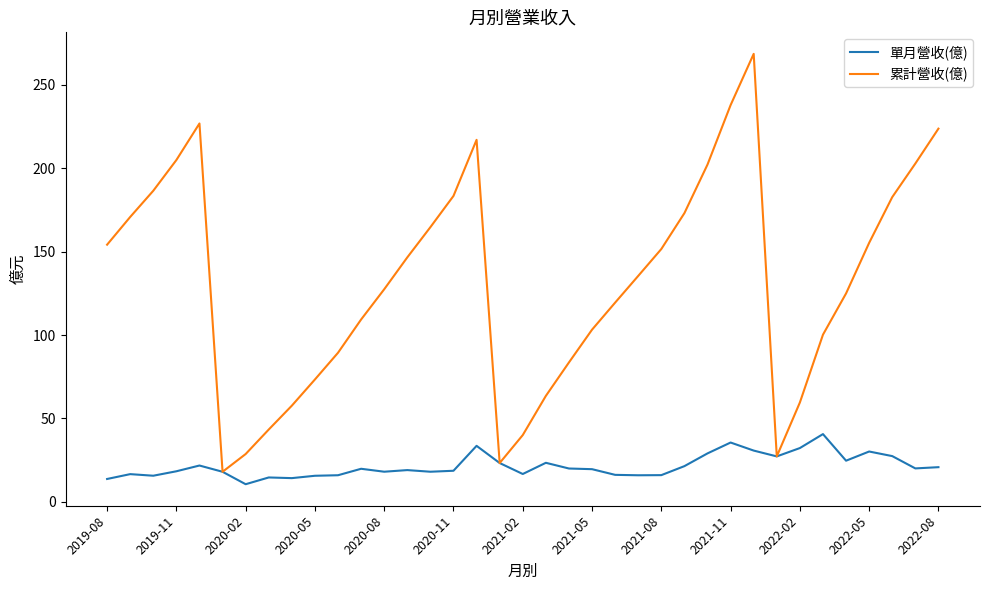

Rank the series by their average value, from lowest to highest.

單月營收(億), 累計營收(億)